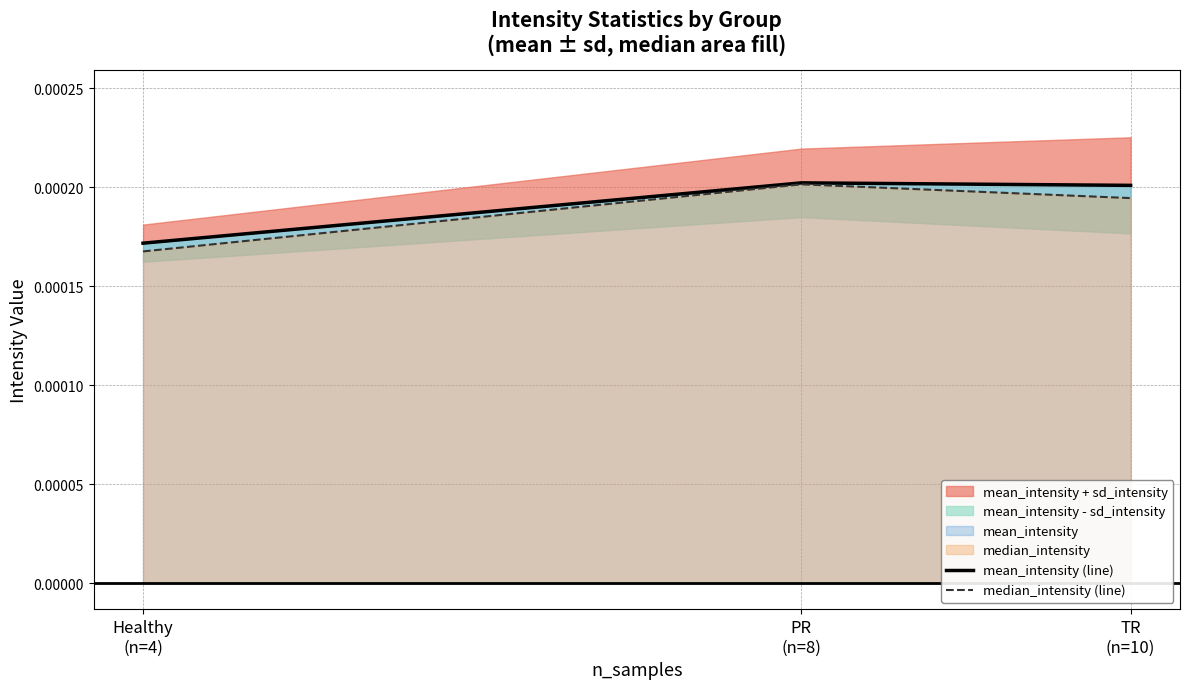

Where is mean_intensity (line) nearest to the value 0?

Healthy
(n=4)